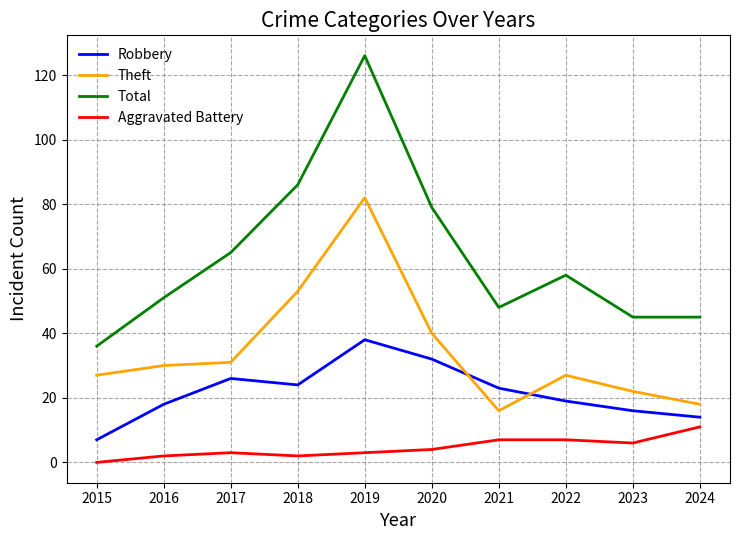

Is it true that Robbery equals 19 at 2022?

True